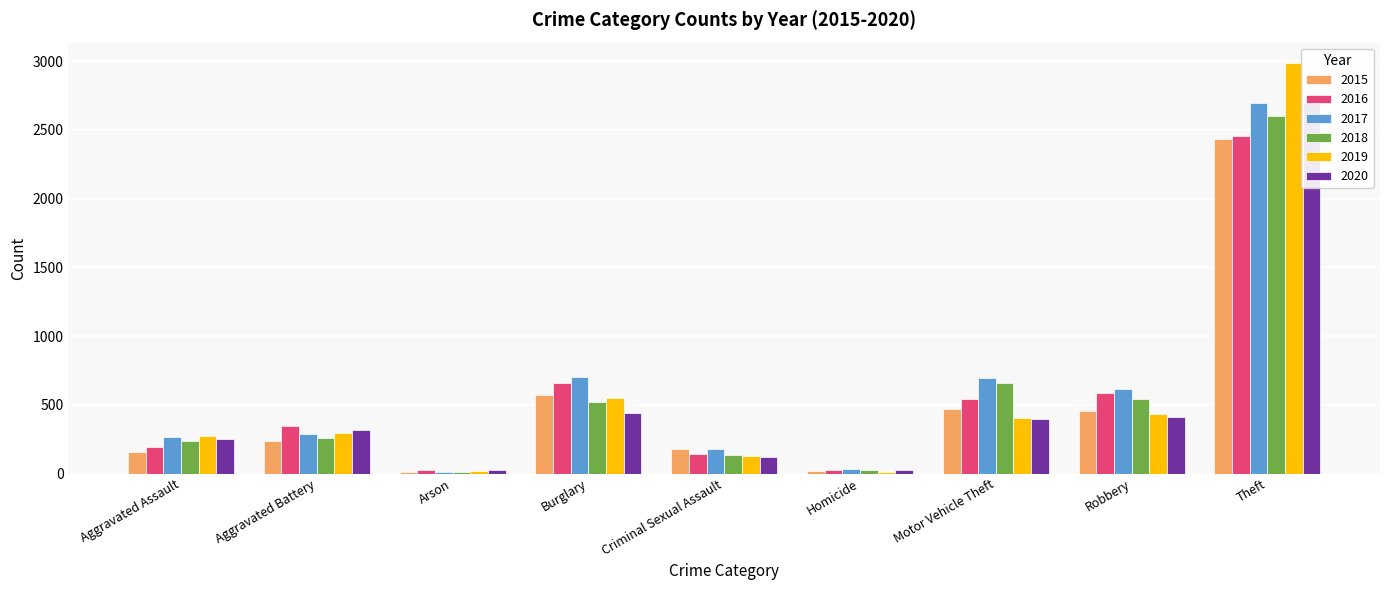

What position from the left is Arson?

3